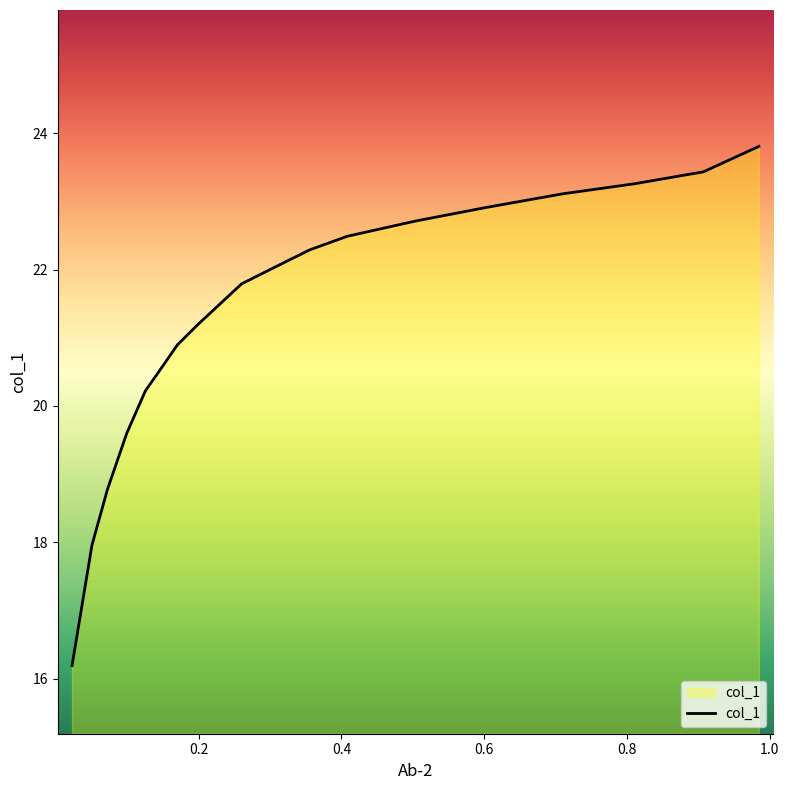

How many values are below 22?

9